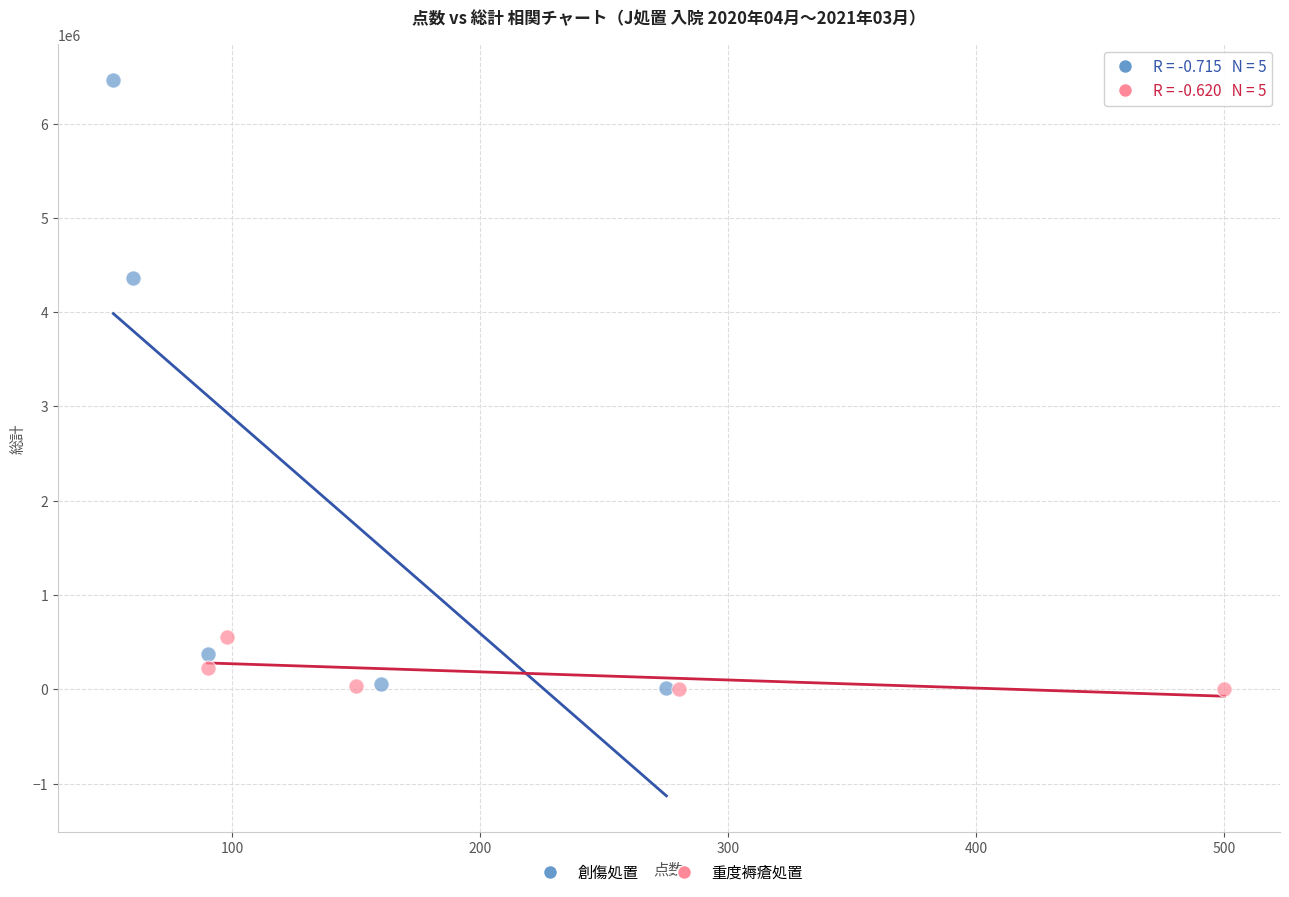

Which series reaches the maximum Y coordinate?

創傷処置